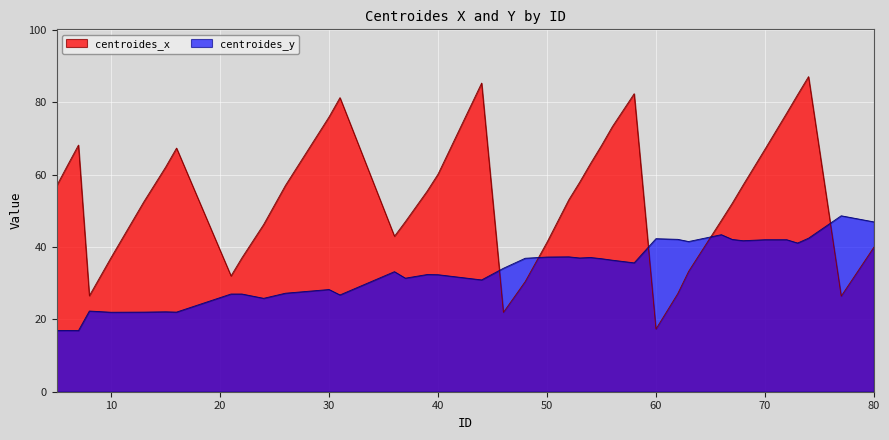

How many lines are shown in the chart?

2